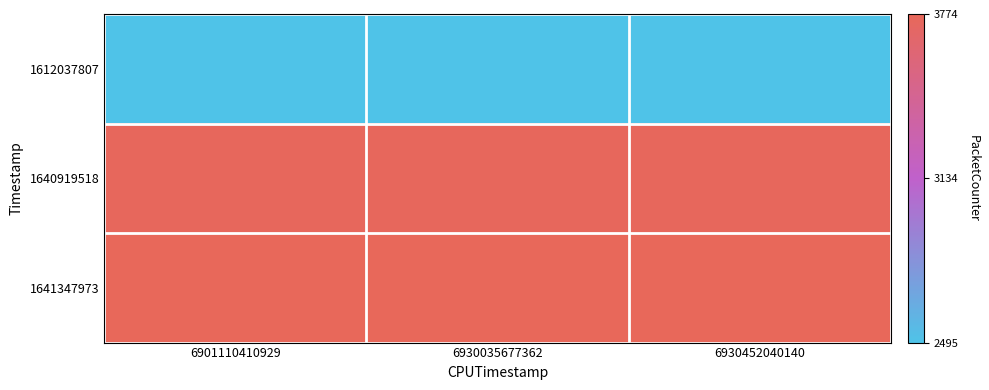

At how many categories does at least one series exceed 2909?

3